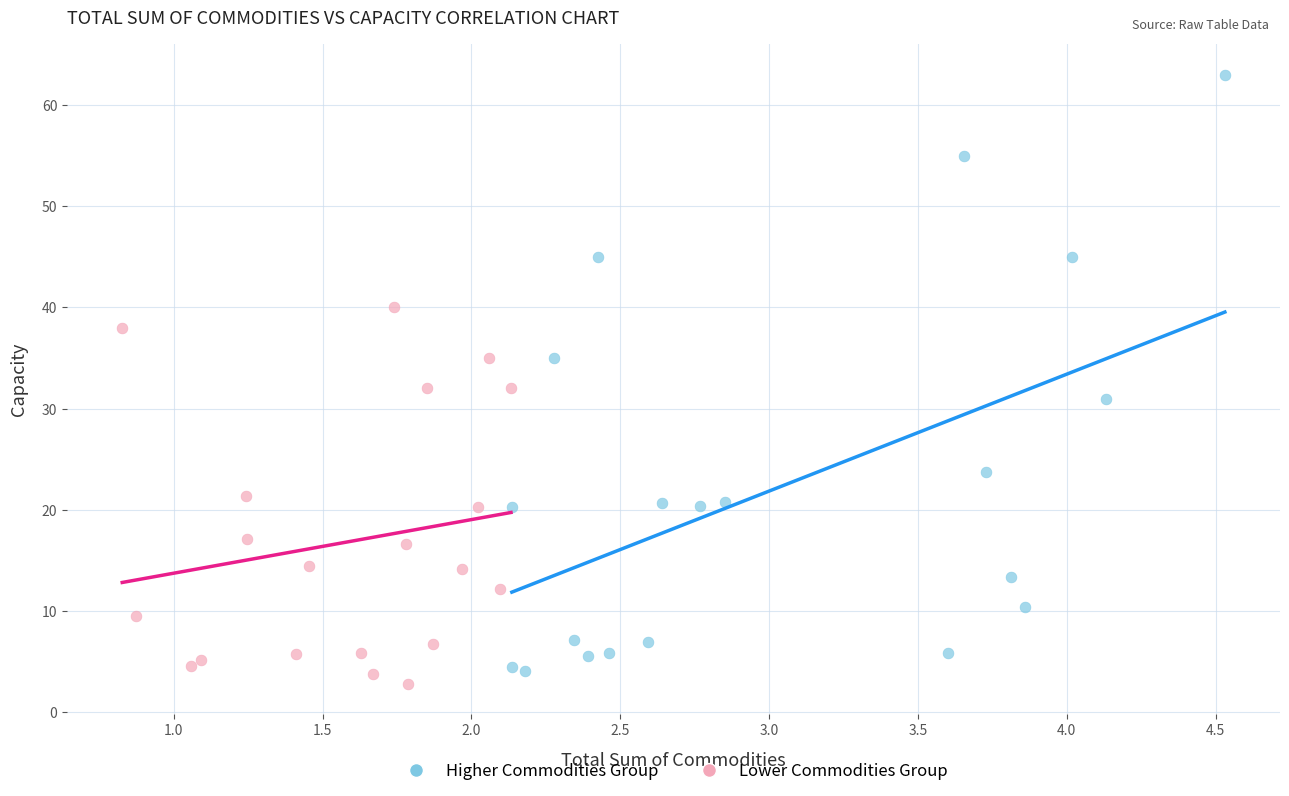

Which series has the widest spread of Y values?

Higher Commodities Group